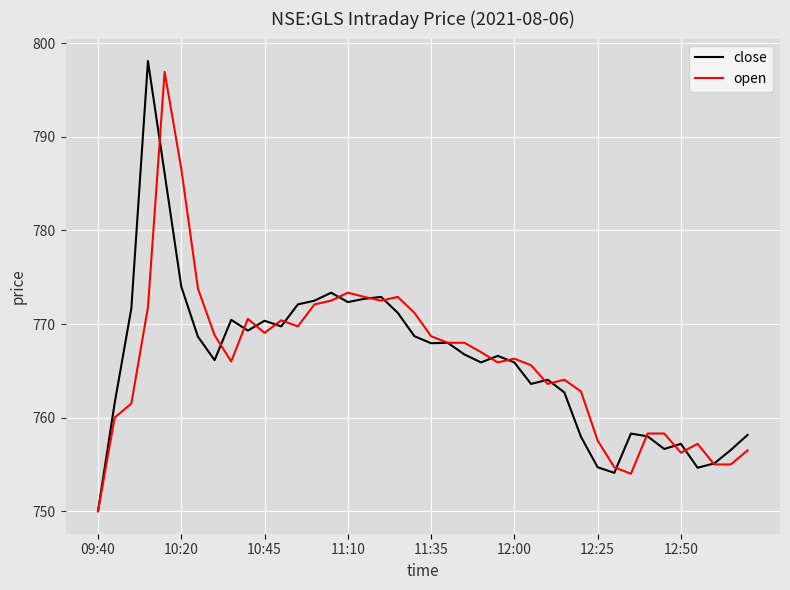

What is the minimum value shown in the chart?

750.0